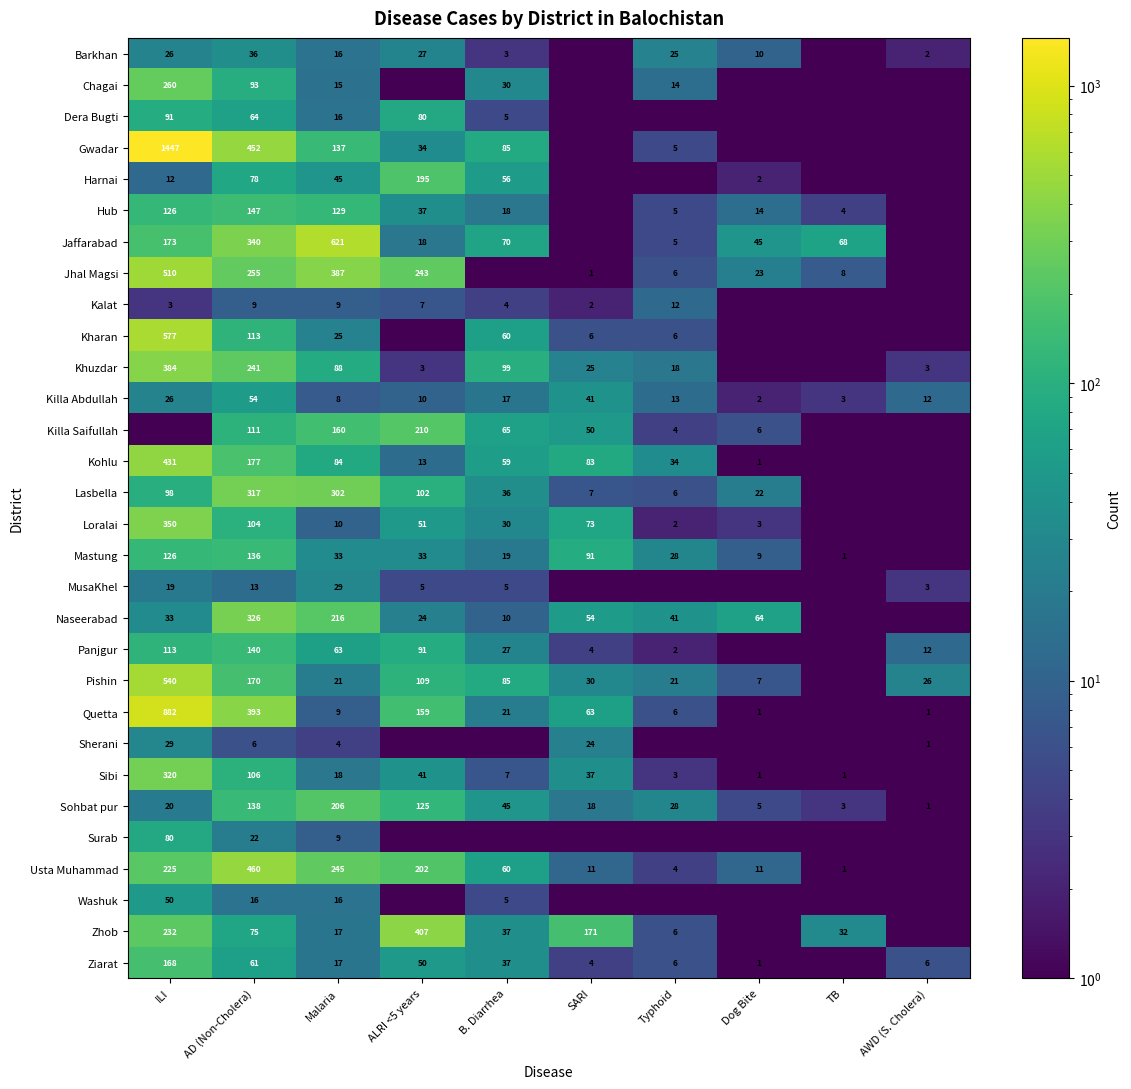

What is the minimum value for Sohbat pur?

1.0